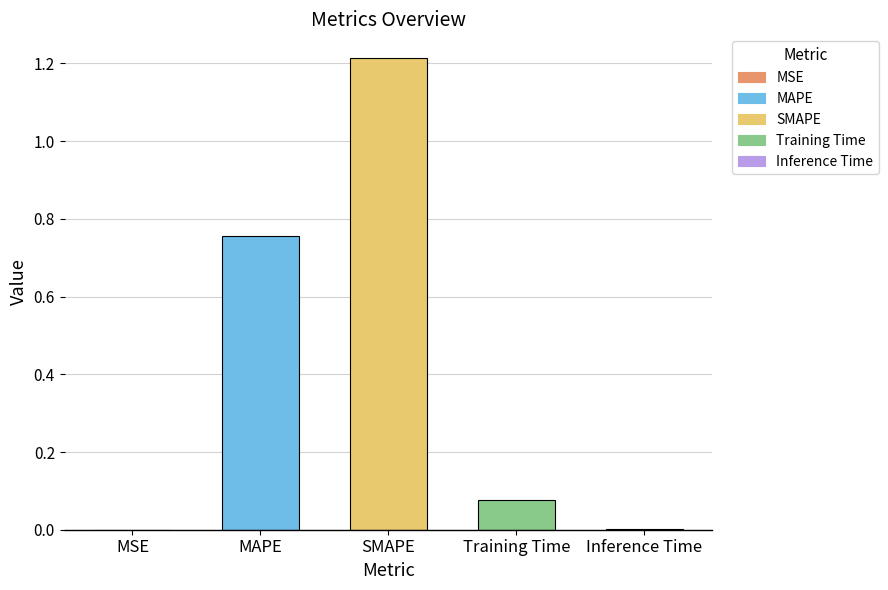

Which label corresponds to the largest value in the chart?

SMAPE